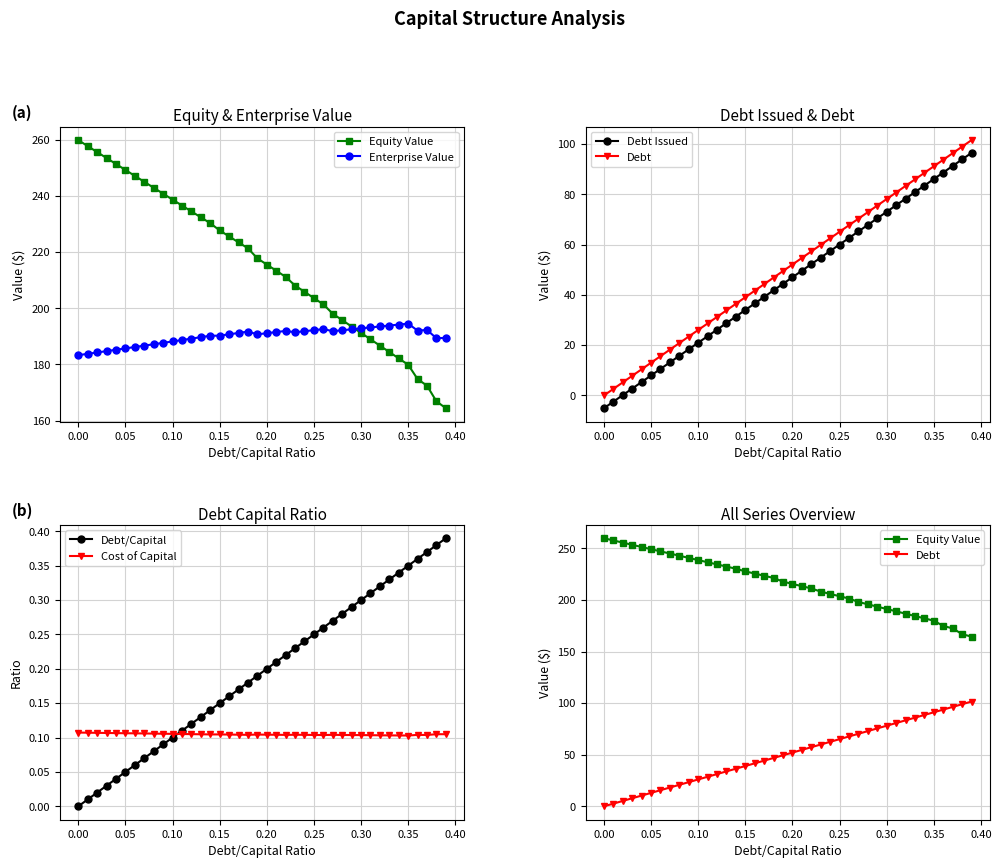

Which series has the largest total across all categories?

Equity Value